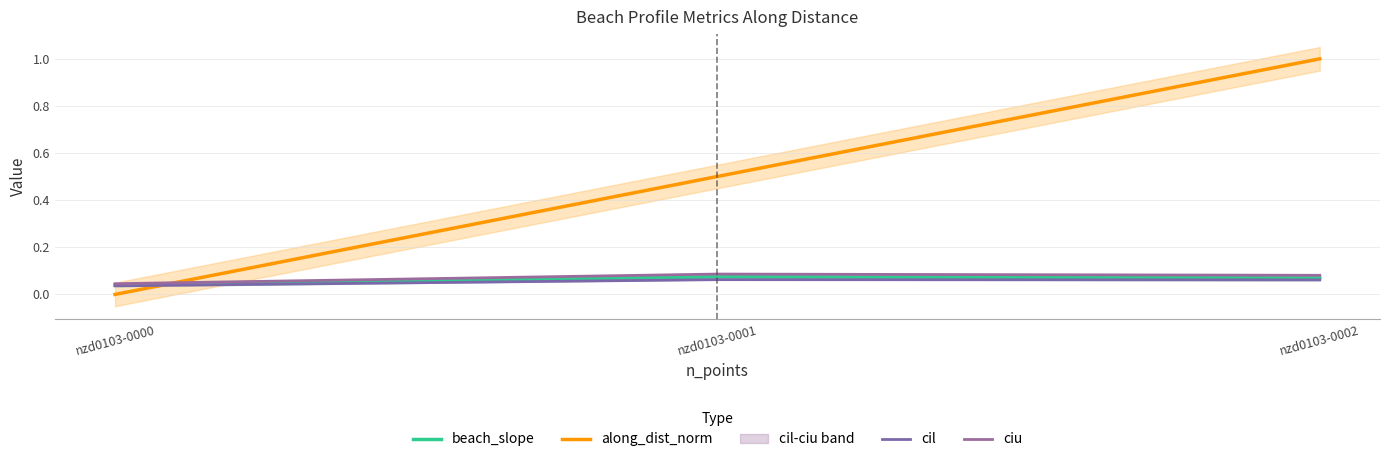

Which series has the largest total across all categories?

along_dist_norm